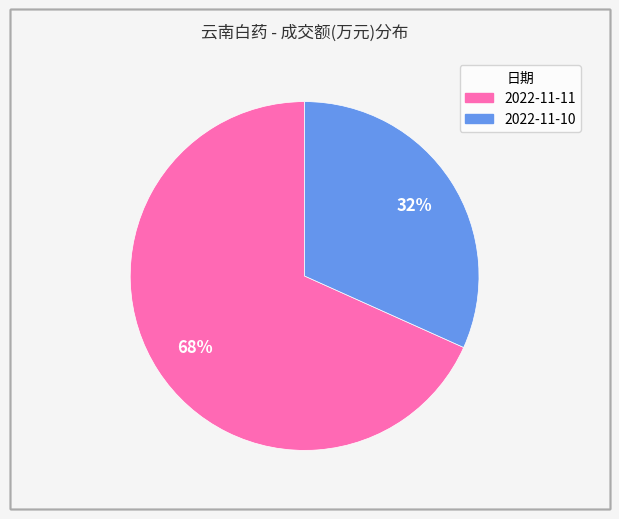

Which slice is the largest?

2022-11-11